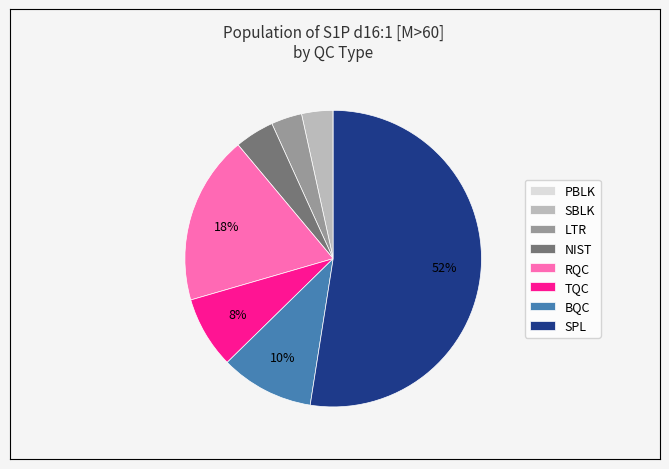

The BQC slice represents 1% of the pie. True or false?

False